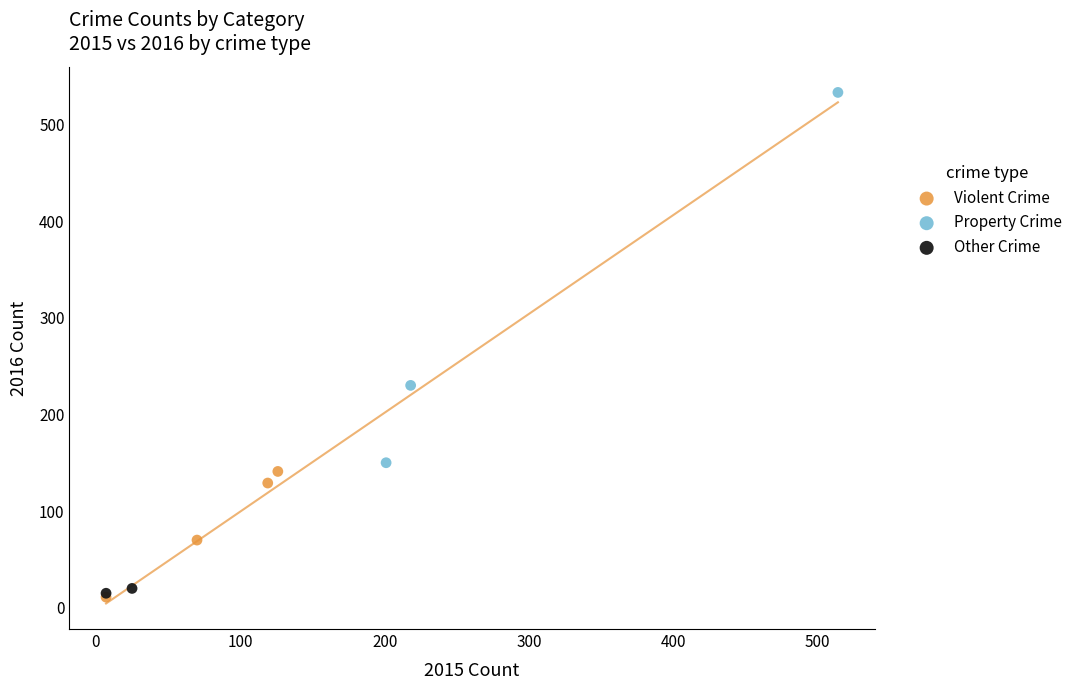

What are all the series names shown in the legend?

Violent Crime, Property Crime, Other Crime